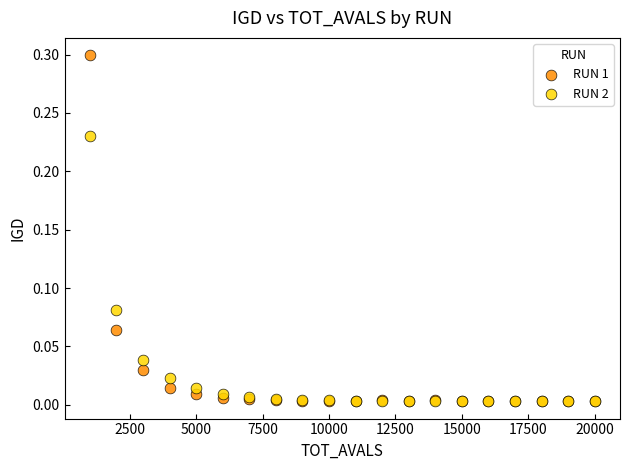

Which series has the widest spread of Y values?

RUN 1